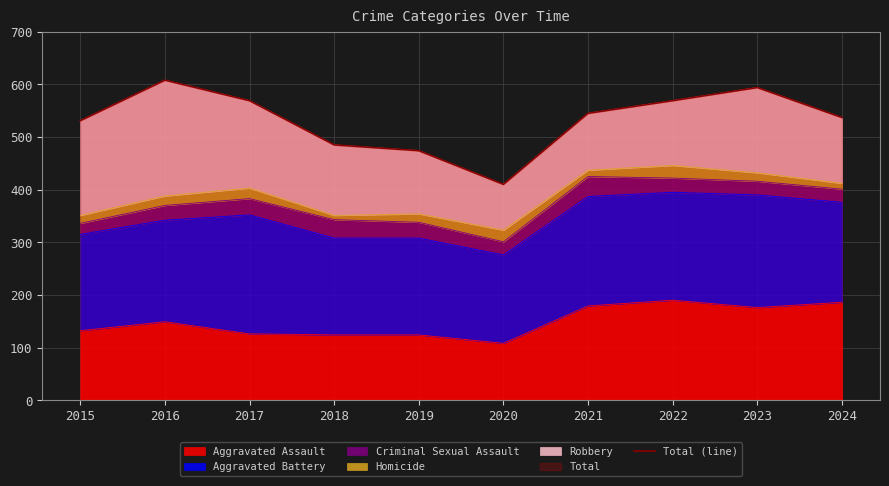

Where does the data first go above 545?

2016